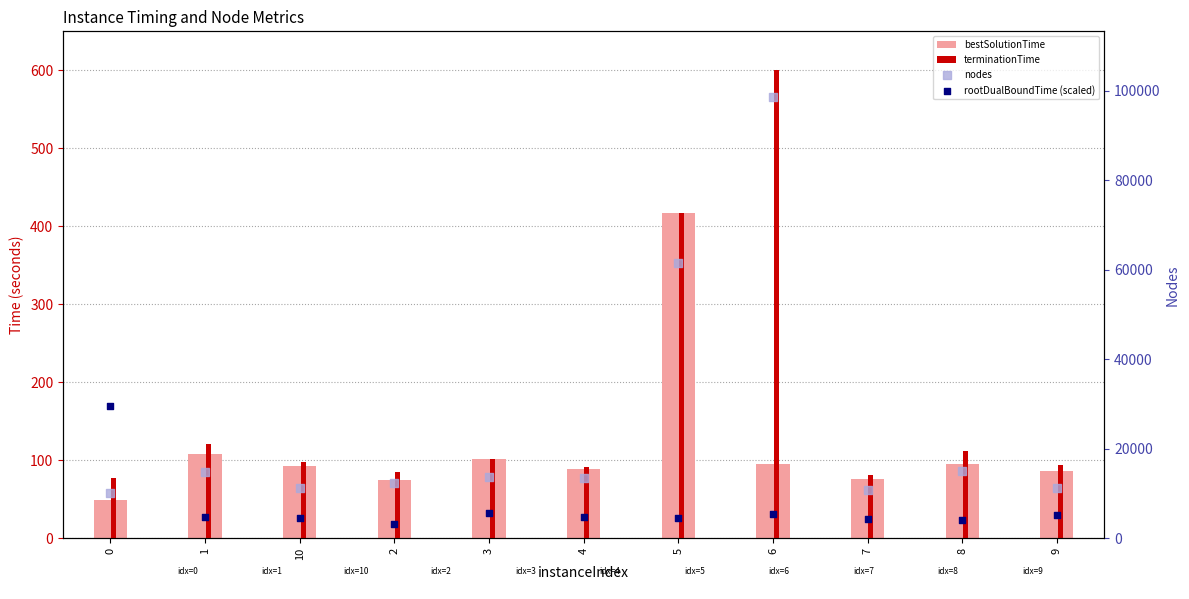

At how many categories does at least one series exceed 95393?

1